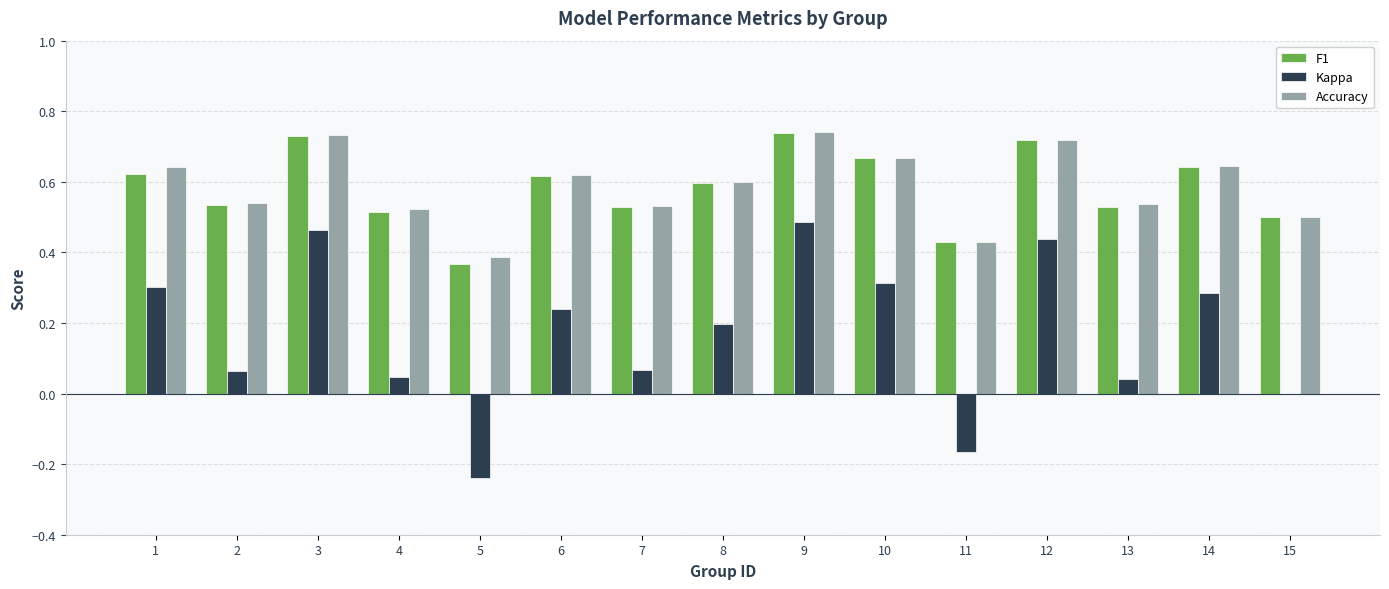

Which series changed the most between 11 and 13?

Kappa